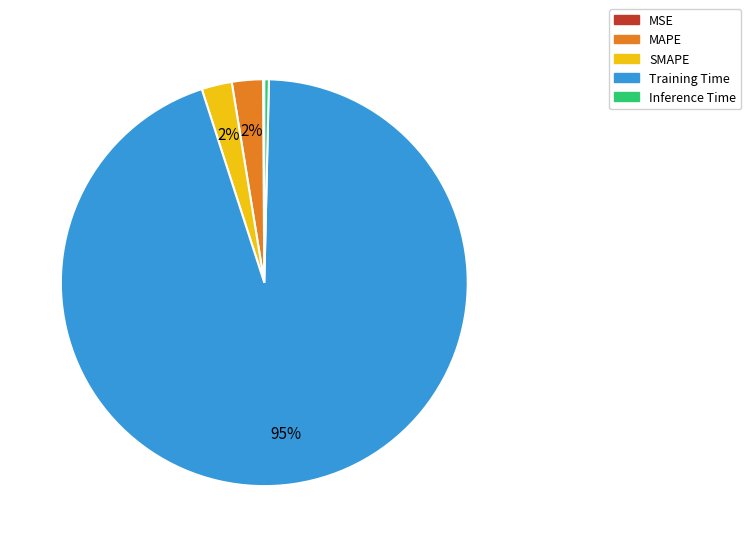

Is it true that Training Time is 95% of the pie?

True